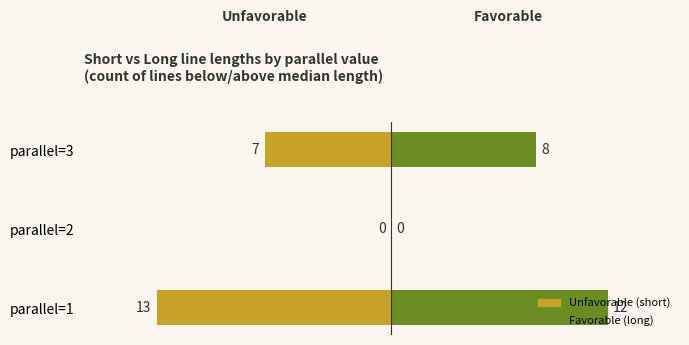

Is it true that Unfavorable equals -23 at parallel=1?

False